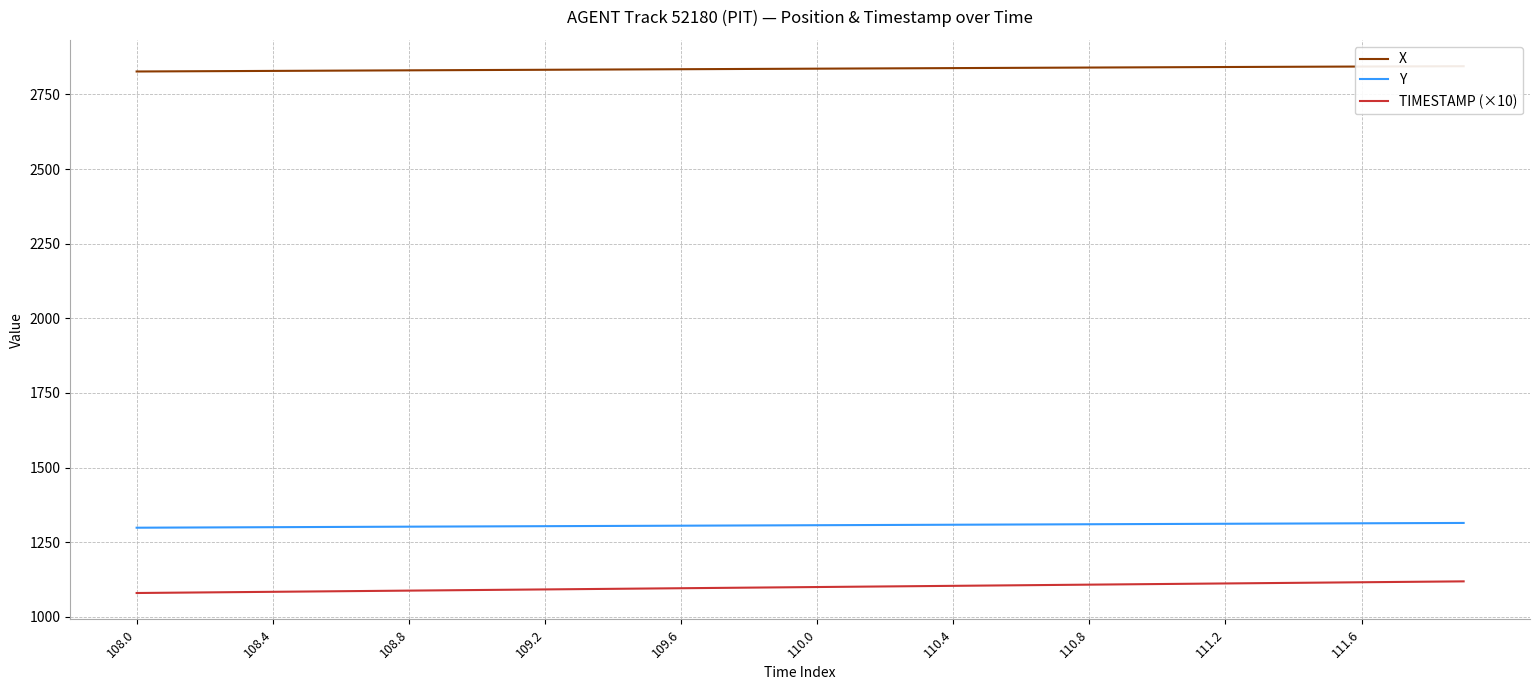

The value of X at 22 is 1731.2. True or false?

False